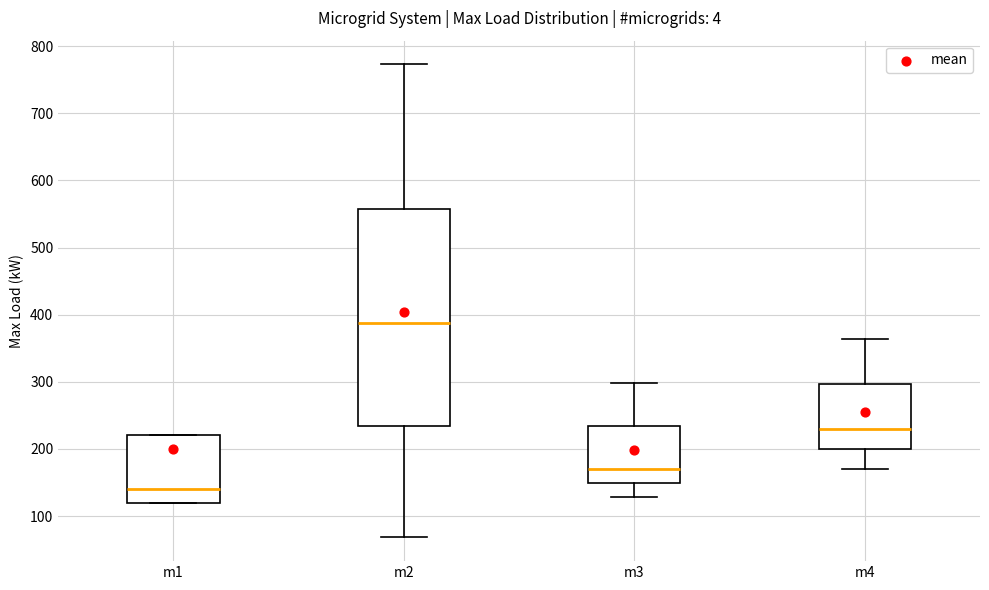

Reading left to right, transcribe this box plot: for each box, give where its median line is, the range the box spans, and where its two whiskers end, as read against the y-axis. The values are not printed on the chart, so give them approximately, as read against the axis.

m1: median 140, box 120 to 220, whiskers 120 to 220
m2: median 390, box 230 to 560, whiskers 70 to 770
m3: median 170, box 150 to 230, whiskers 130 to 300
m4: median 230, box 200 to 300, whiskers 170 to 360